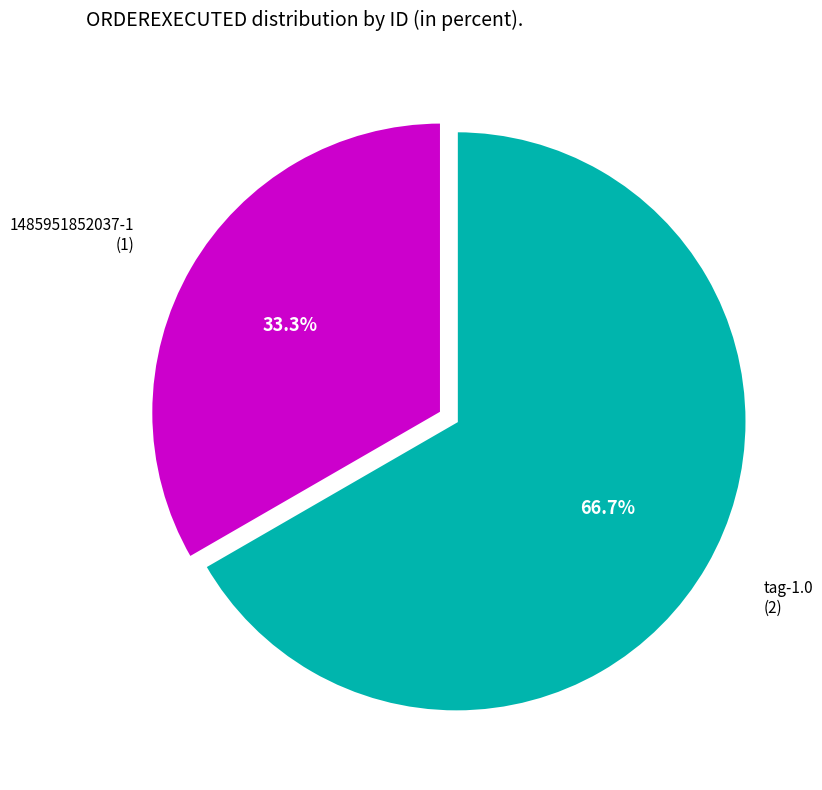

Is there a majority slice in this chart?

Yes